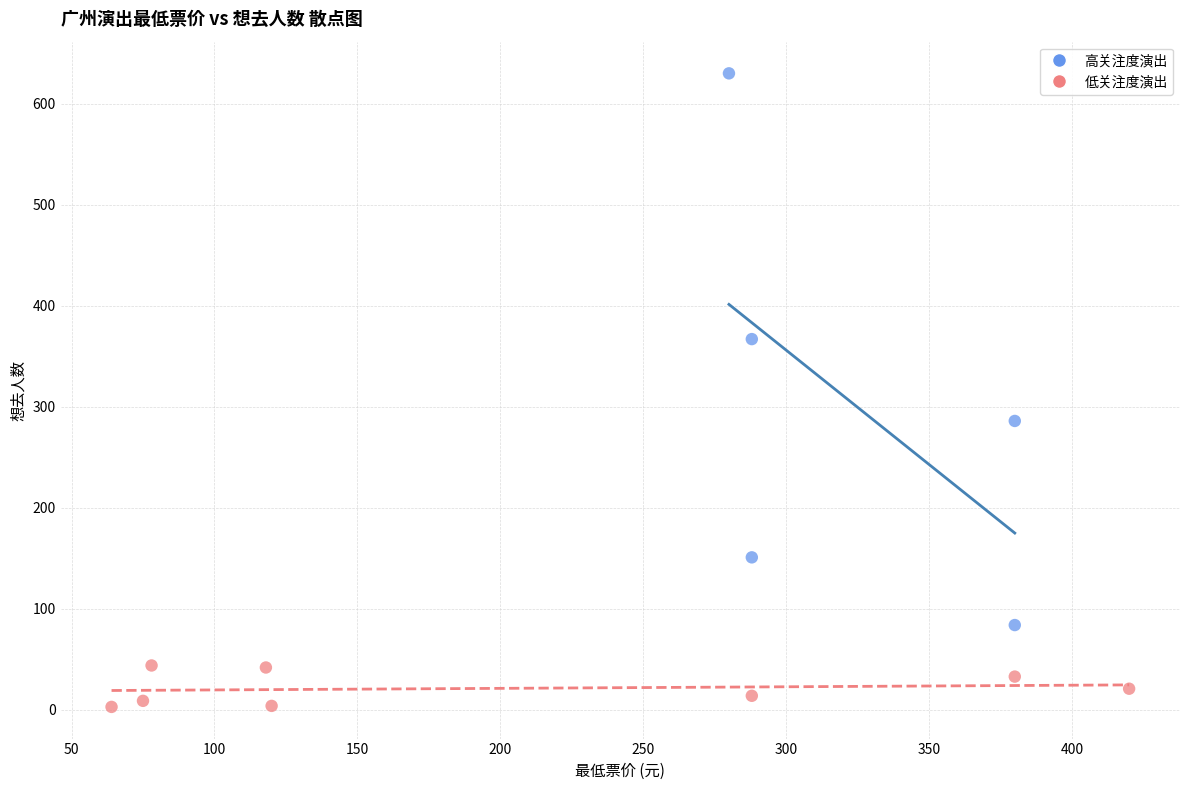

Which series has the widest spread of Y values?

高关注度演出